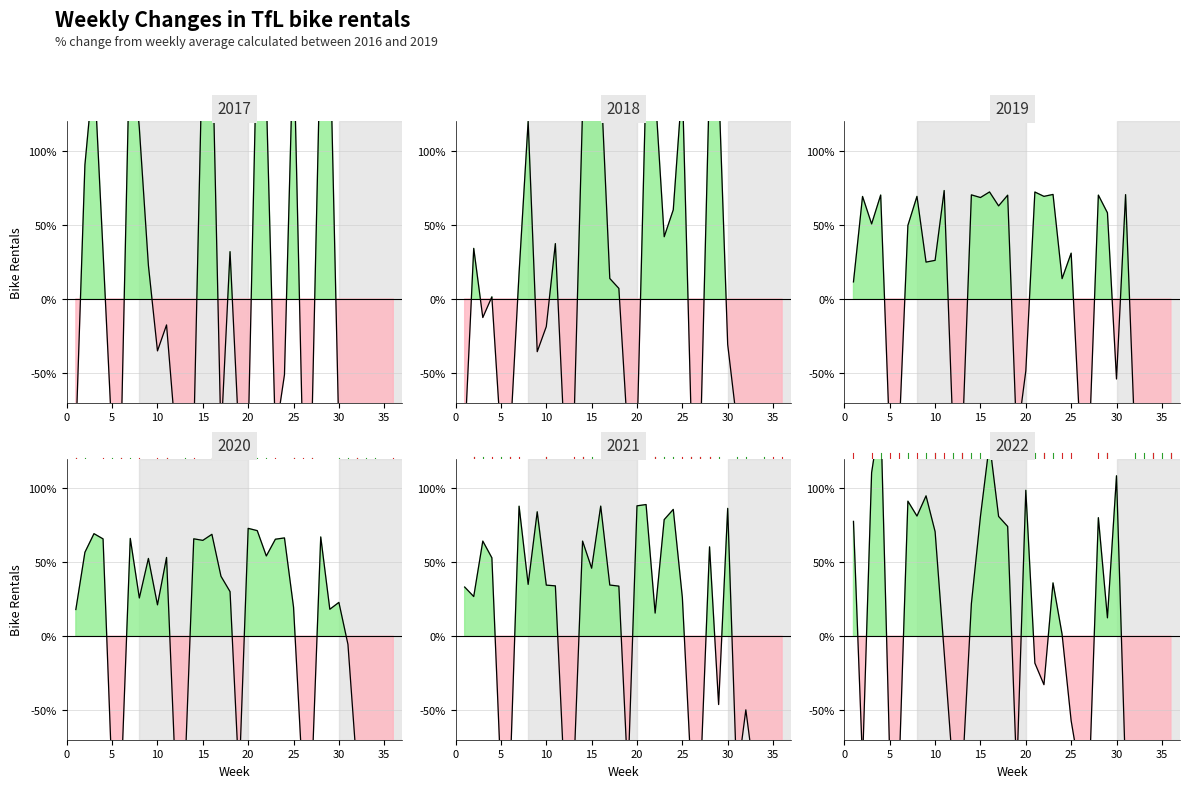

Reading left to right, transcribe all the data shown in this chart.

col_13: 1=-93.6	2=90.5	3=156.4	4=31.7	5=-94.6	6=-93.0	7=187.0	8=115.3	9=22.6	10=-35.1	11=-17.6	12=-92.5	13=-92.5	14=-92.8	15=181.7	16=183.7	17=-93.8	18=31.9	19=-95.7	20=-92.8	21=185.1	22=137.7	23=-92.5	24=-51.2	25=178.2	26=-94.4	27=-92.5	28=183.0	29=182.9	30=-90.9	31=-92.5	32=-88.3	33=-90.5	34=-95.6	35=-92.5	36=-92.6
col_14: 1=-96.4	2=34.1	3=-12.6	4=1.4	5=-94.5	6=-96.2	7=17.5	8=120.0	9=-35.7	10=-18.7	11=37.4	12=-96.3	13=-96.2	14=127.9	15=147.2	16=150.0	17=13.8	18=7.1	19=-93.5	20=-94.3	21=148.5	22=140.3	23=42.0	24=60.2	25=145.3	26=-87.4	27=-96.0	28=149.9	29=146.5	30=-30.8	31=-82.8	32=-86.9	33=-88.3	34=-93.4	35=-93.4	36=-95.9
col_15: 1=11.5	2=69.2	3=50.7	4=70.2	5=-95.9	6=-95.7	7=49.6	8=69.3	9=24.9	10=26.1	11=73.2	12=-95.5	13=-95.7	14=70.3	15=68.5	16=72.3	17=62.9	18=70.1	19=-95.6	20=-48.7	21=72.2	22=69.3	23=70.6	24=13.7	25=30.9	26=-92.6	27=-95.5	28=70.1	29=58.2	30=-54.1	31=70.5	32=-91.2	33=-94.4	34=-96.5	35=-97.3	36=-95.5
col_16: 1=18.0	2=56.6	3=69.2	4=65.7	5=-97.2	6=-97.5	7=66.0	8=25.8	9=52.5	10=21.1	11=53.2	12=-95.7	13=-96.0	14=65.8	15=64.7	16=68.8	17=40.5	18=30.1	19=-96.9	20=72.8	21=71.3	22=54.2	23=65.5	24=66.4	25=19.6	26=-95.5	27=-97.4	28=67.0	29=18.1	30=22.8	31=-5.5	32=-90.5	33=-95.3	34=-95.6	35=-95.6	36=-96.9
col_17: 1=33.2	2=26.7	3=64.2	4=52.9	5=-95.2	6=-95.2	7=87.8	8=35.0	9=84.0	10=34.5	11=34.0	12=-97.2	13=-96.9	14=64.2	15=45.9	16=87.9	17=34.5	18=33.8	19=-95.8	20=88.1	21=88.9	22=15.6	23=78.7	24=85.6	25=26.1	26=-95.3	27=-95.1	28=60.3	29=-46.2	30=86.3	31=-97.0	32=-49.8	33=-96.7	34=-95.1	35=-97.1	36=-95.7
col_18: 1=77.5	2=-85.8	3=110.5	4=150.6	5=-82.1	6=-96.2	7=91.2	8=81.1	9=94.8	10=70.6	11=-10.9	12=-93.5	13=-93.5	14=21.9	15=80.9	16=130.6	17=80.9	18=74.1	19=-93.5	20=98.6	21=-18.2	22=-32.8	23=36.0	24=1.2	25=-57.2	26=-93.5	27=-95.6	28=80.1	29=12.4	30=108.4	31=-93.5	32=-75.9	33=-93.8	34=-96.1	35=-93.4	36=-95.9